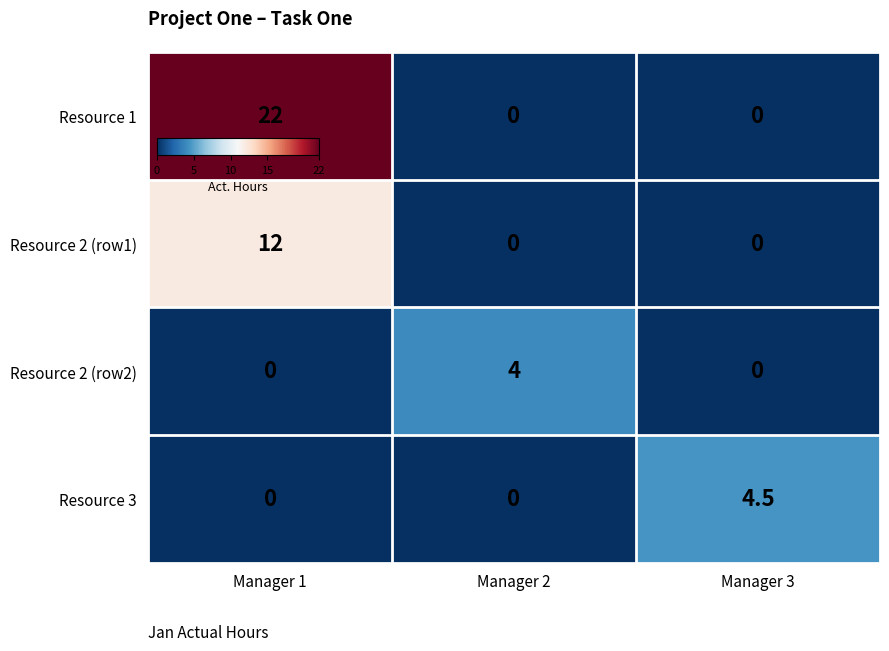

How many values in Resource 2 (row1) are above zero?

1